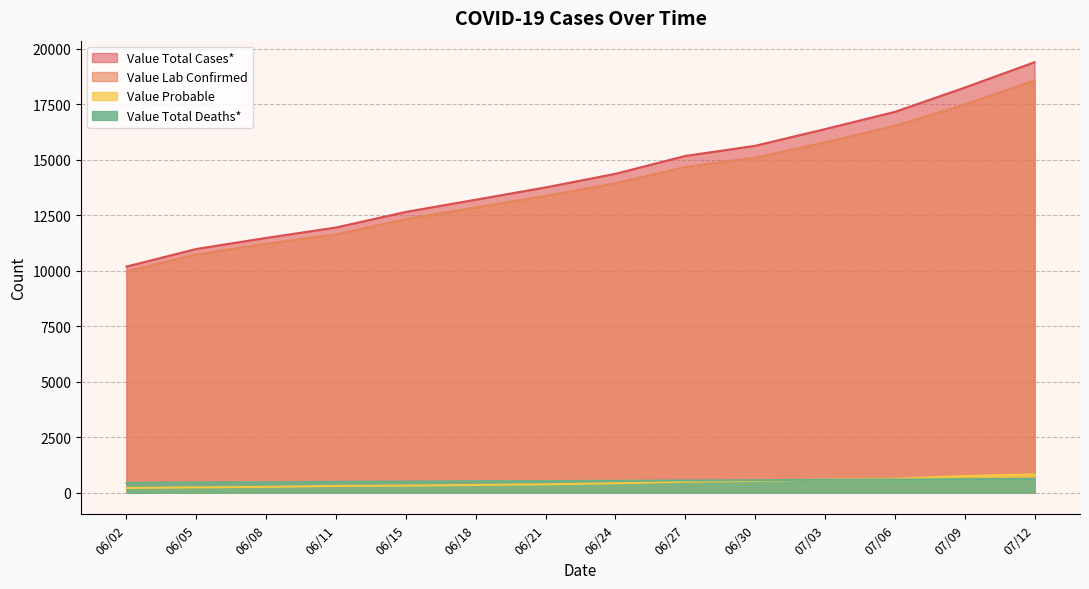

Which series has the widest spread of values?

Value Total Cases*